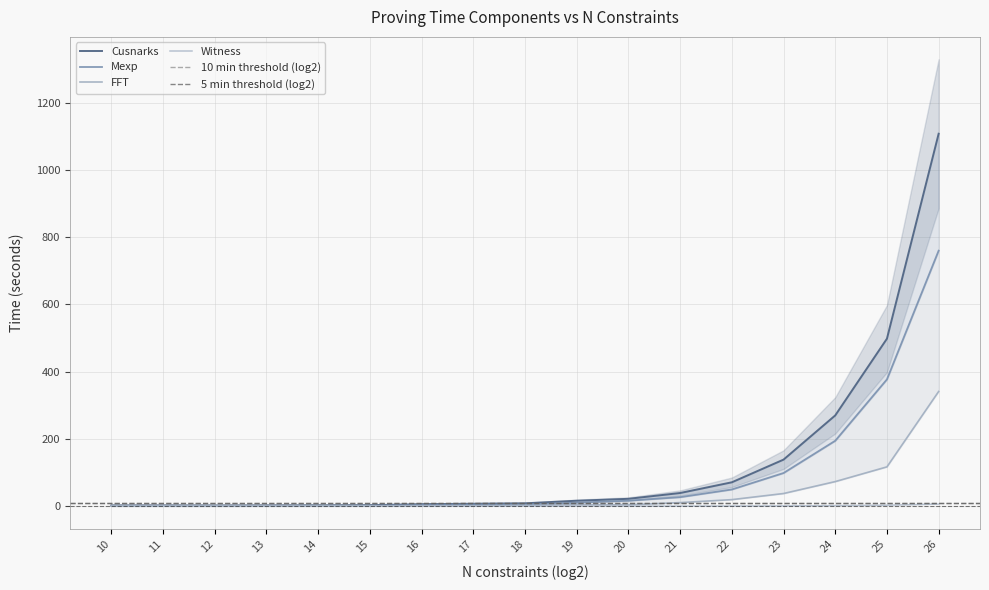

True or false: Mexp has a value of 1.1 at 12.

False